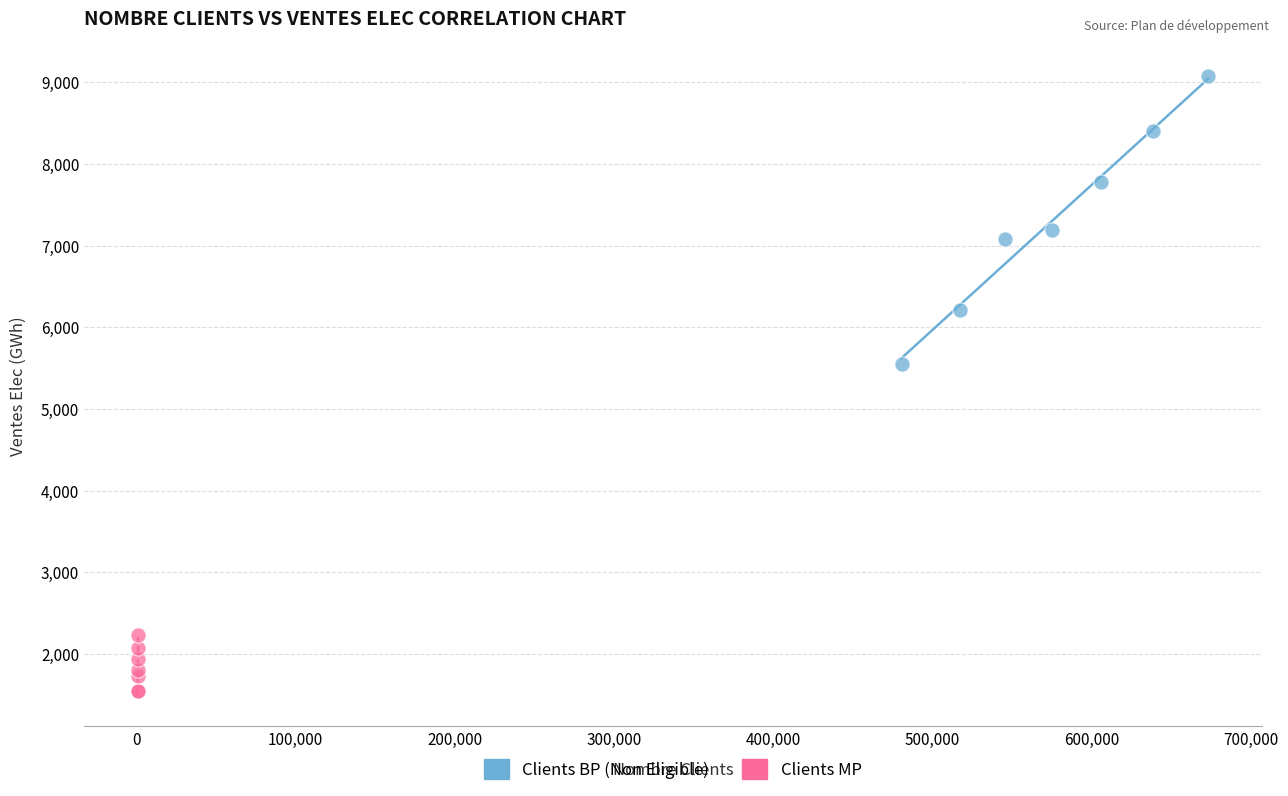

What are all the series names shown in the legend?

Clients BP (Non Eligible), Clients MP